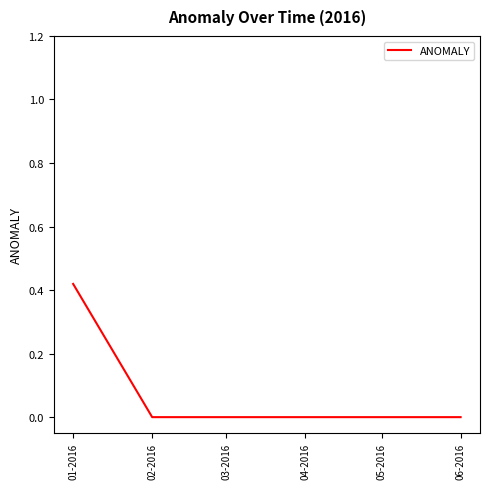

Which category has the highest value across all series?

01-2016